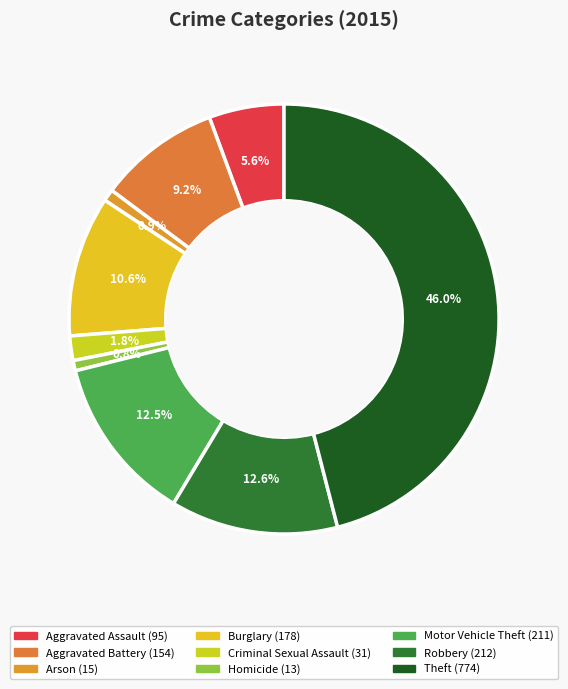

How much of the chart is everything except Robbery?

87.4%